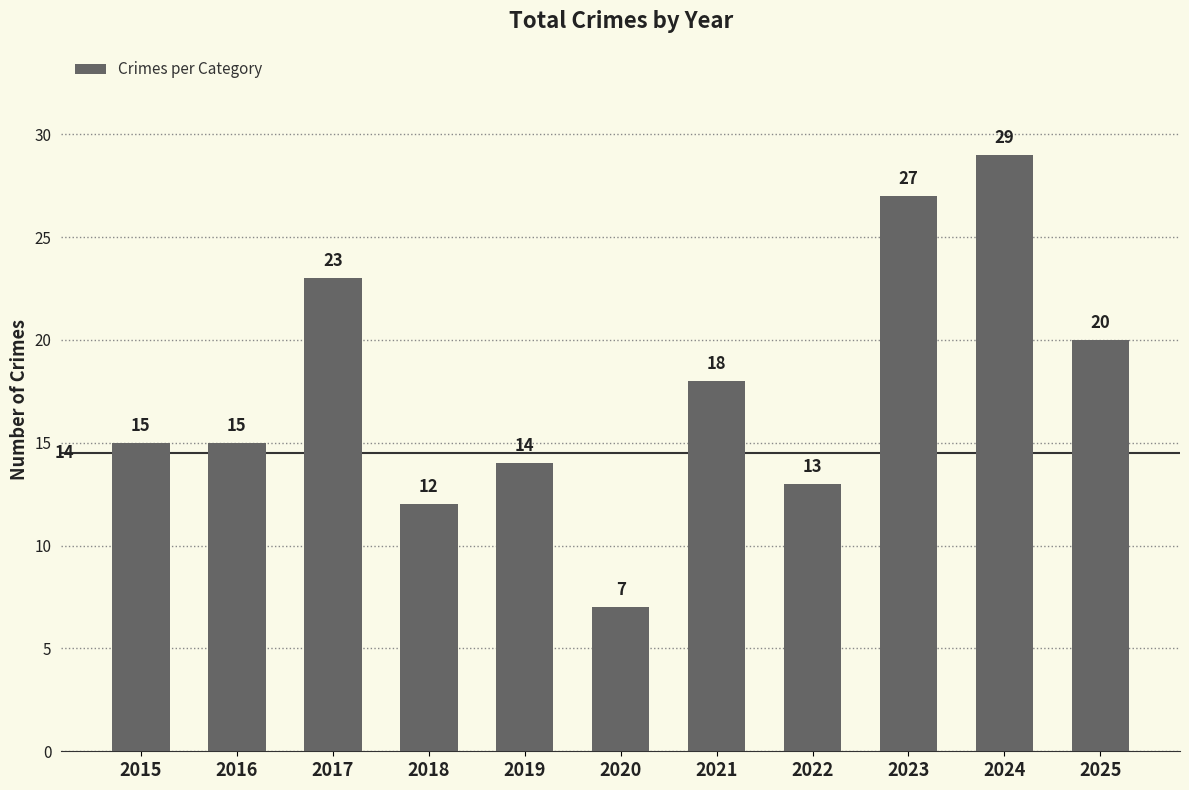

Where is the data nearest to the value 18?

2021